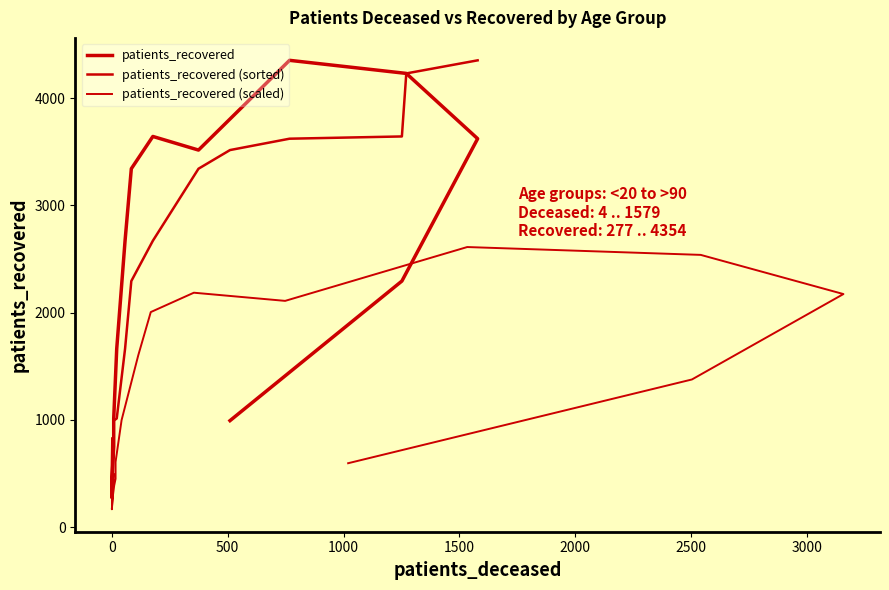

True or false: patients_recovered (scaled) has more than 2 points higher than both neighbors.

False